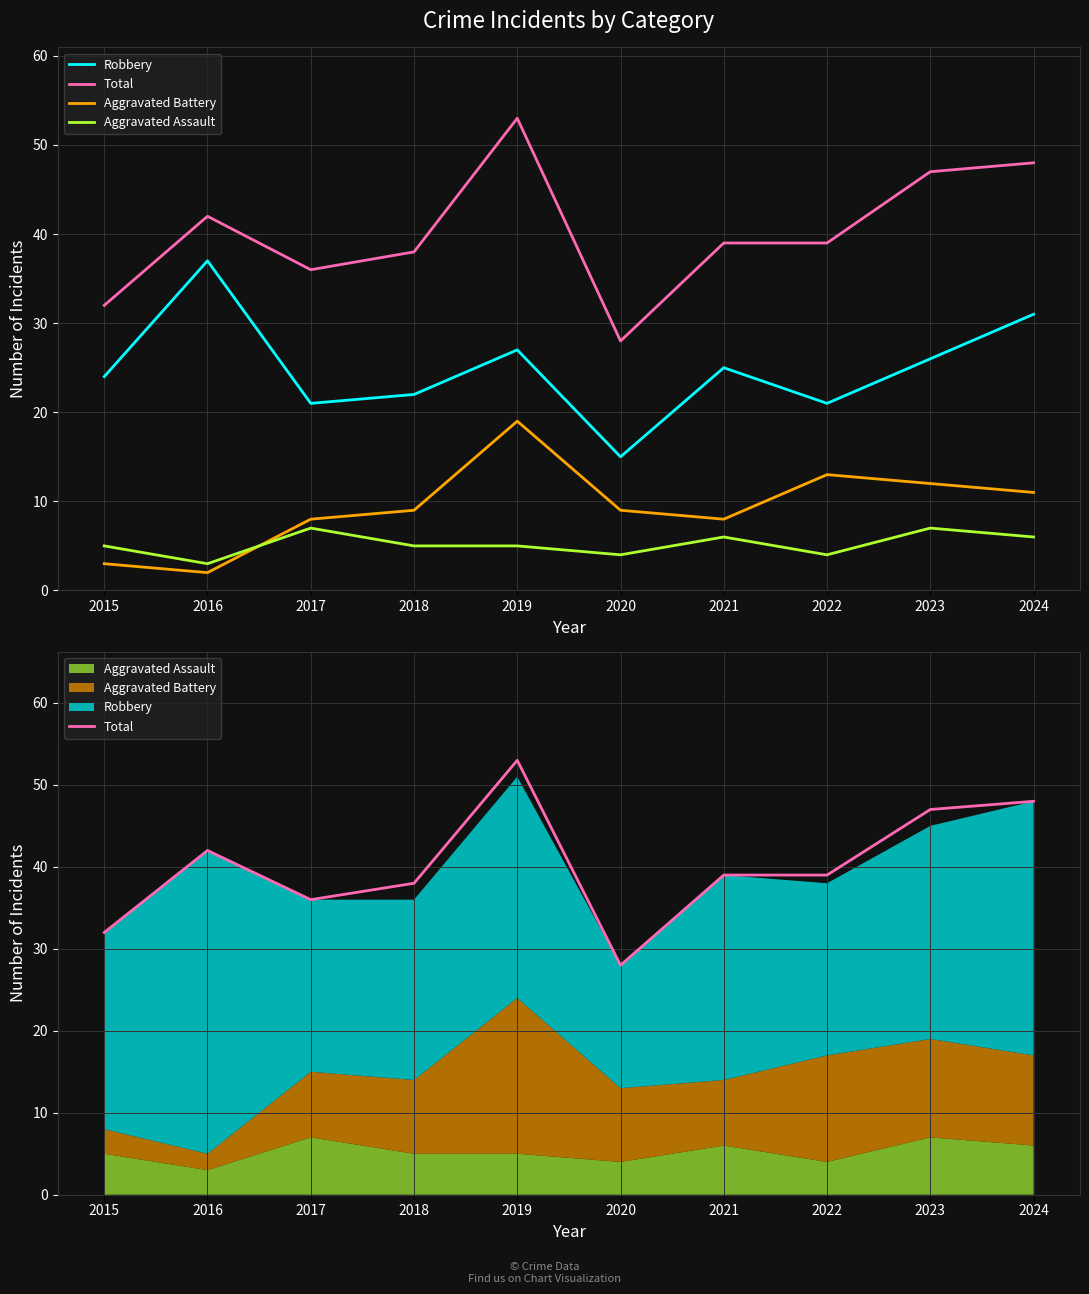

Reading right to left, what are all the values shown in this chart?

Robbery: 2024=31	2023=26	2022=21	2021=25	2020=15	2019=27	2018=22	2017=21	2016=37	2015=24
Total: 2024=48	2023=47	2022=39	2021=39	2020=28	2019=53	2018=38	2017=36	2016=42	2015=32
Aggravated Battery: 2024=11	2023=12	2022=13	2021=8	2020=9	2019=19	2018=9	2017=8	2016=2	2015=3
Aggravated Assault: 2024=6	2023=7	2022=4	2021=6	2020=4	2019=5	2018=5	2017=7	2016=3	2015=5